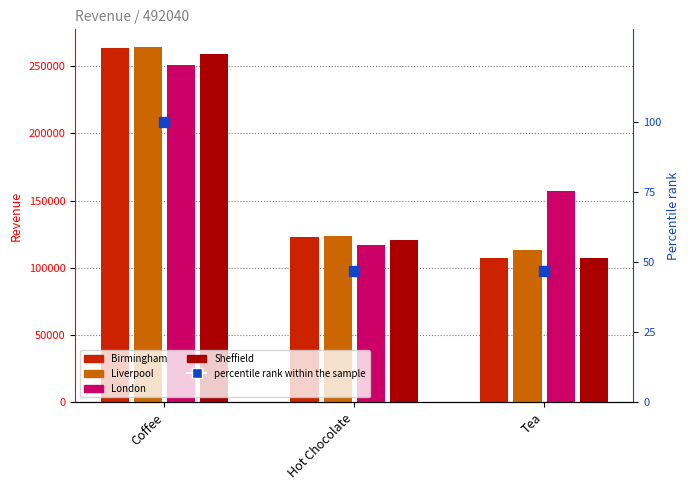

Where does the Liverpool series first go above 123880?

Coffee